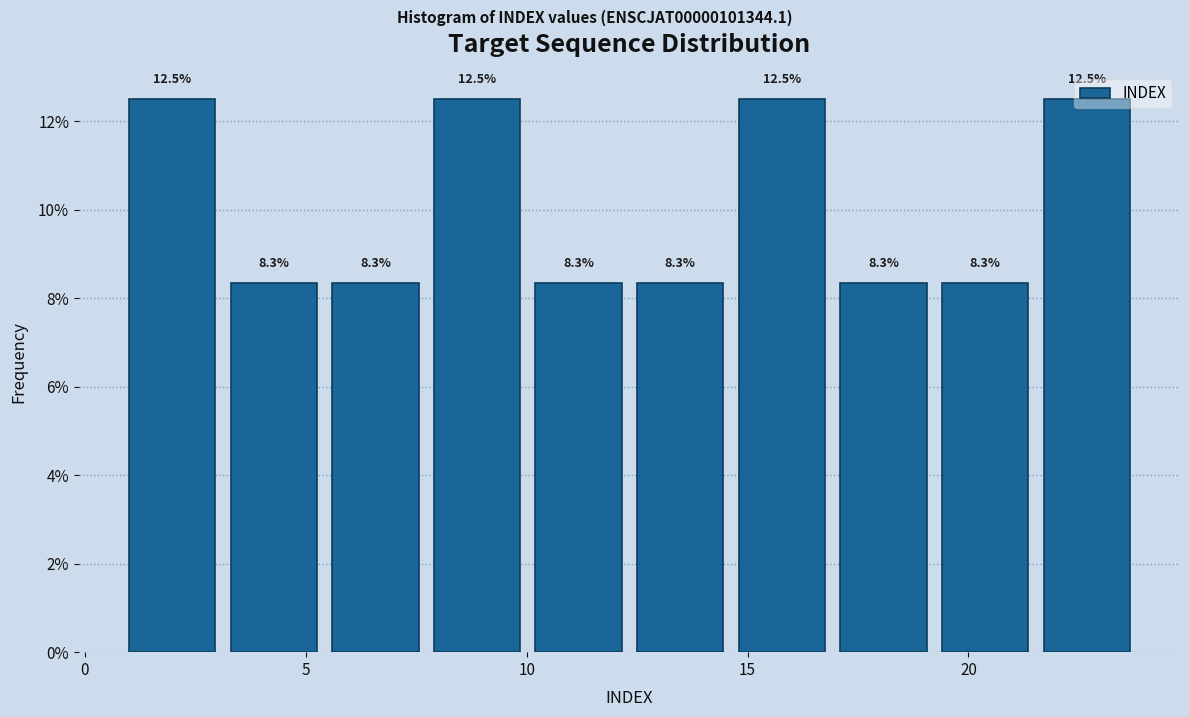

Reading left to right, list every bar in this chart as the range it spans on the x-axis followed by its height. The bar edges are not printed on the chart, so give them approximately, as read against the axis.

1.0 to 3.3: 12.5
3.3 to 5.6: 8.3
5.6 to 7.9: 8.3
7.9 to 10.2: 12.5
10.2 to 12.5: 8.3
12.5 to 14.8: 8.3
14.8 to 17.1: 12.5
17.1 to 19.4: 8.3
19.4 to 21.7: 8.3
21.7 to 24.0: 12.5